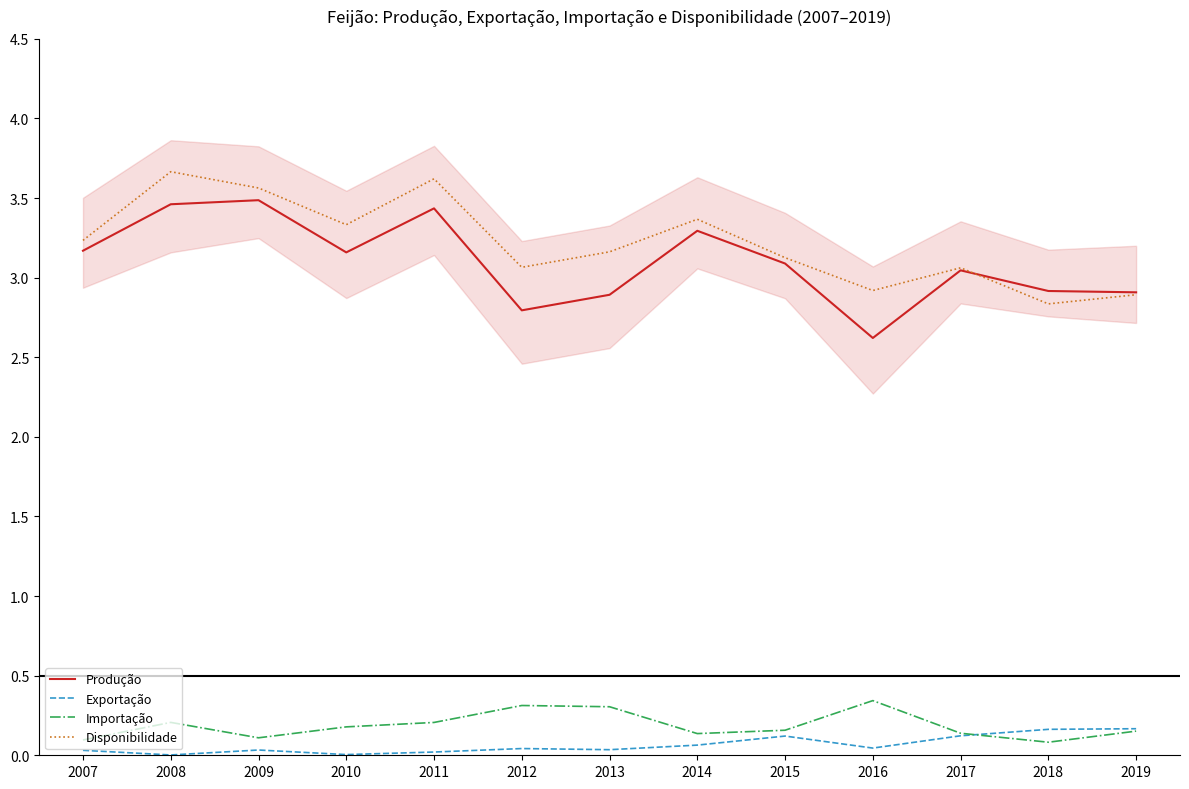

Count the Importação values in the range 0 to 1.

13